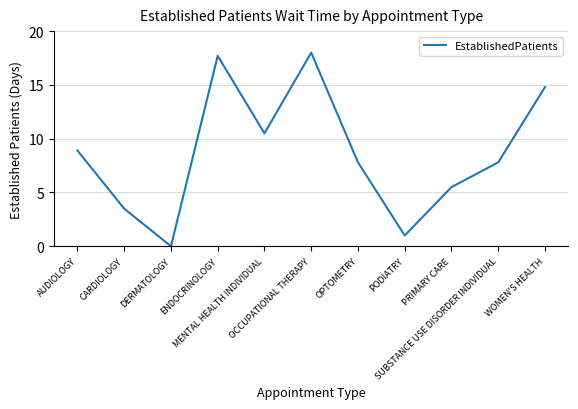

How many lines are shown in the chart?

1